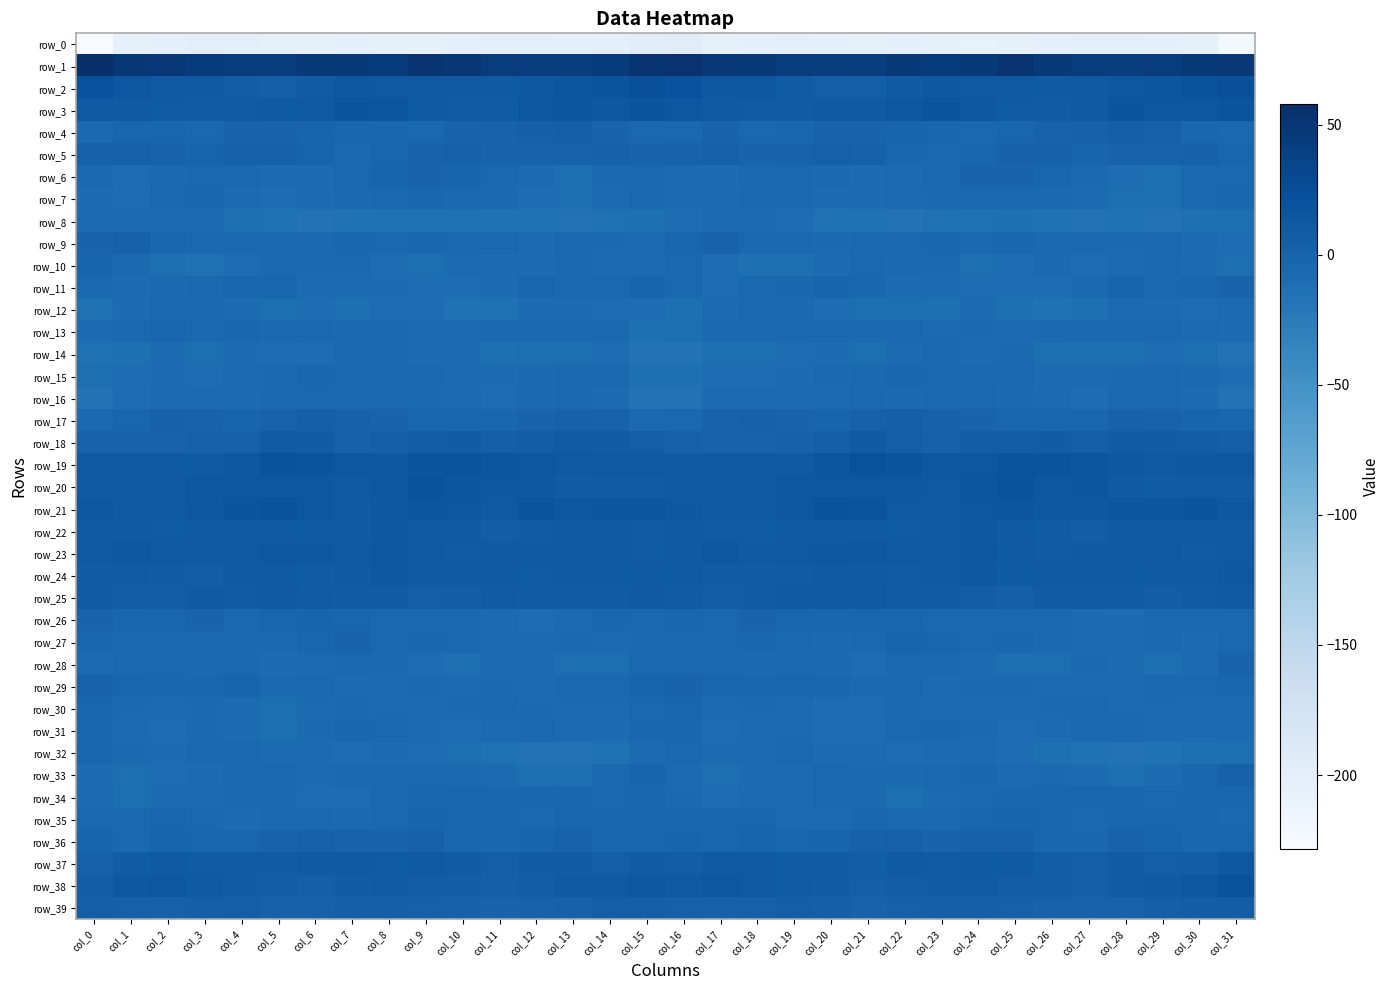

How many series are shown in this chart?

40